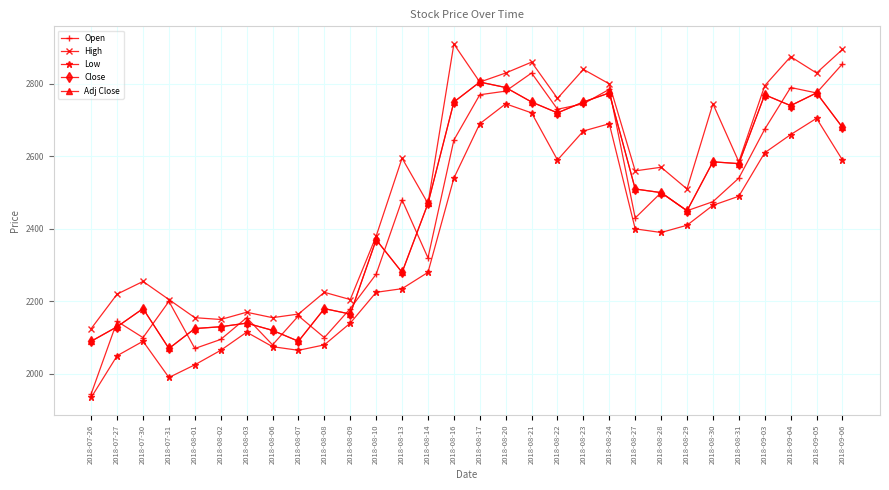

Does the chart have visible grid lines?

Yes